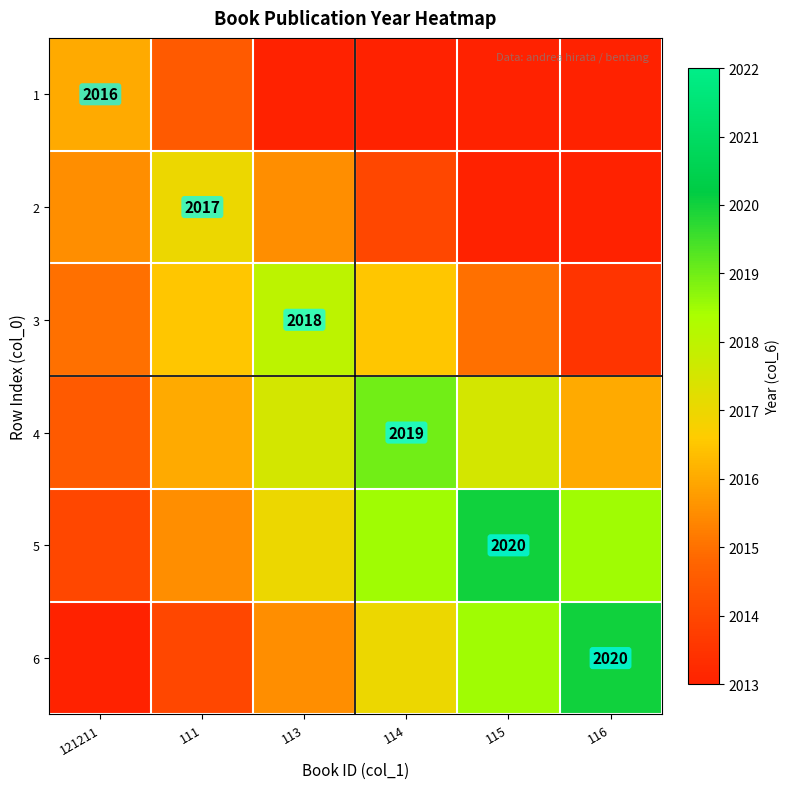

Which series has the largest total across all categories?

5